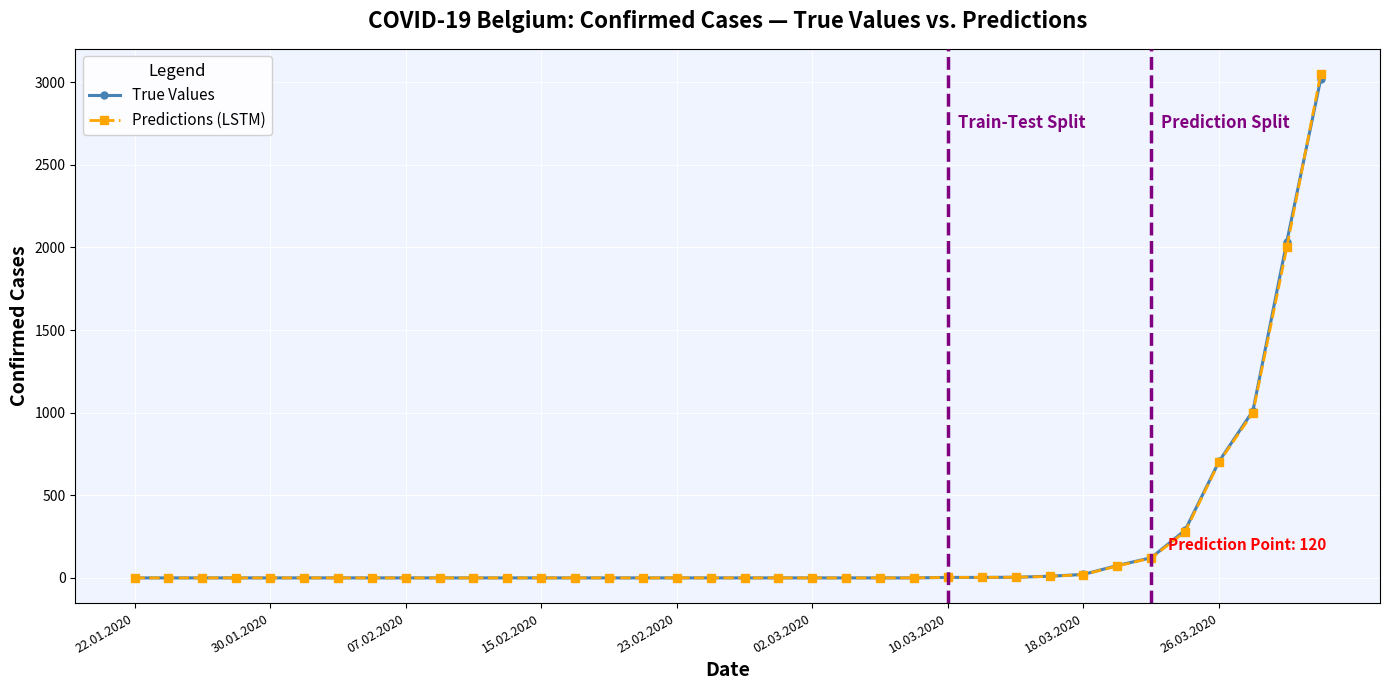

Which series has the widest spread of values?

Predictions (LSTM)